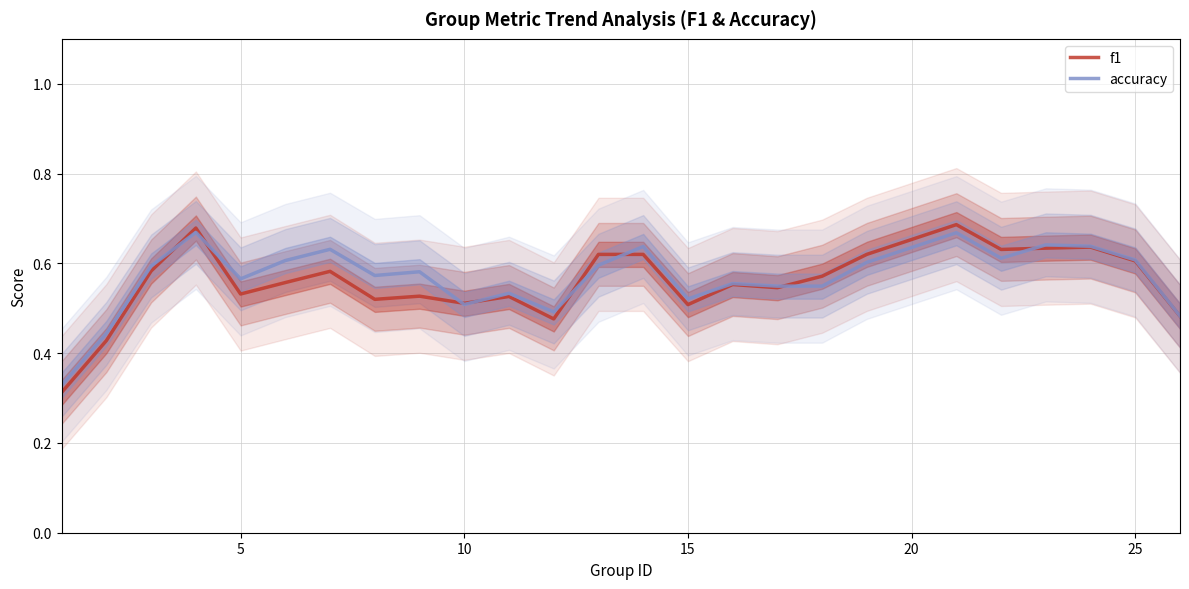

Count the number of categories in the chart.

25